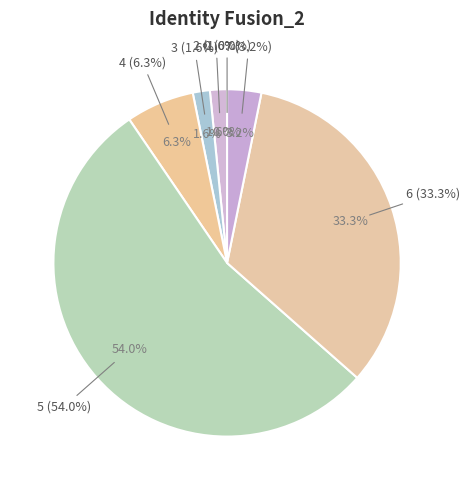

Rank the categories by value from highest to lowest.

5, 6, 4, 7, 2, 3, 0